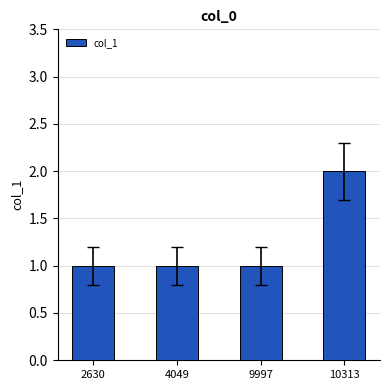

How many data points does each series have?

4